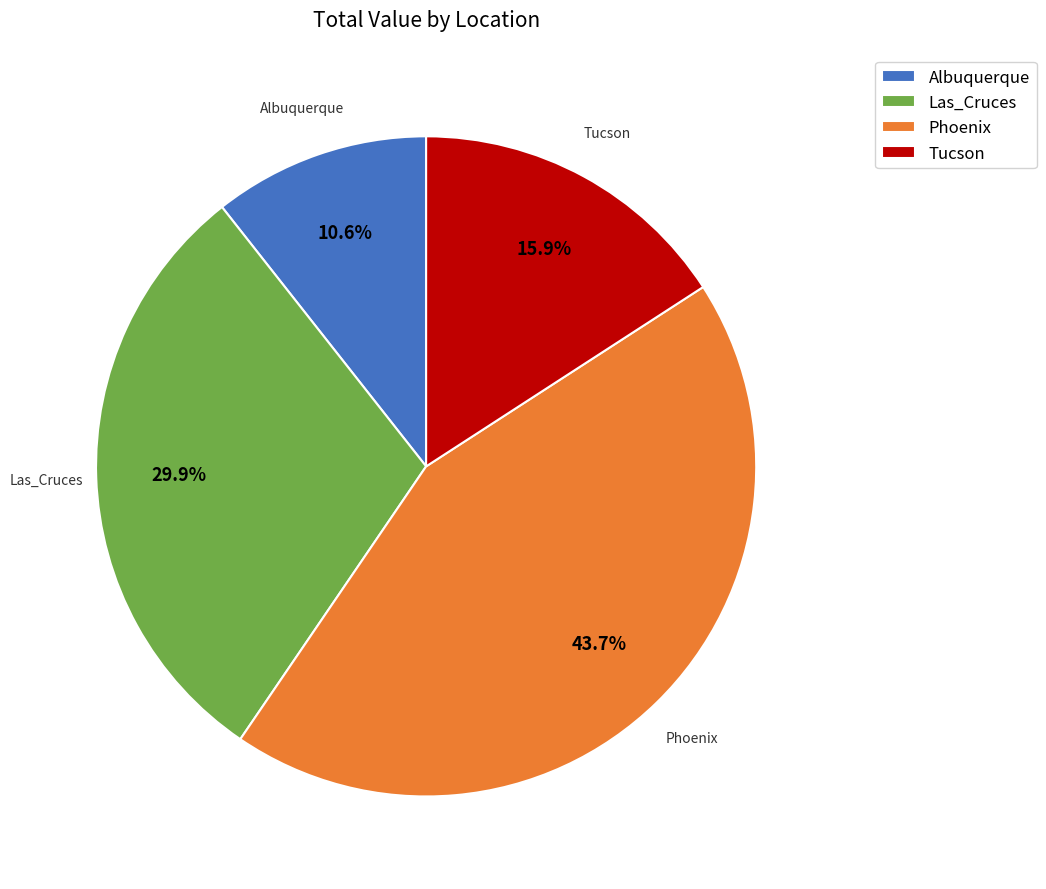

Rank the categories by value from highest to lowest.

Phoenix, Las_Cruces, Tucson, Albuquerque